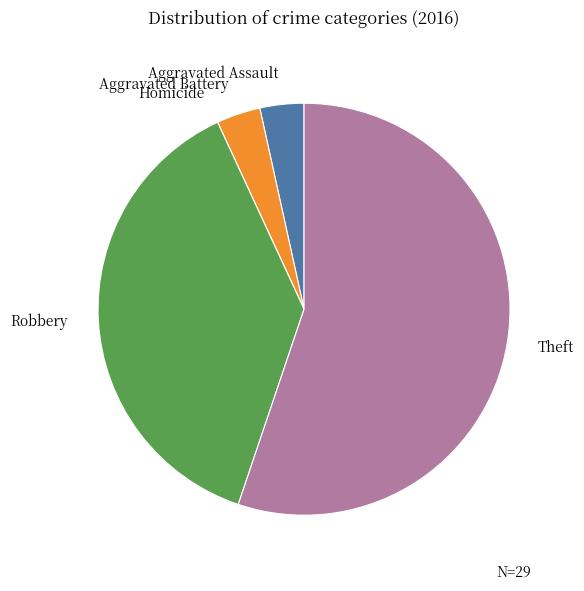

Is there any slice that represents more than half of the pie?

Yes